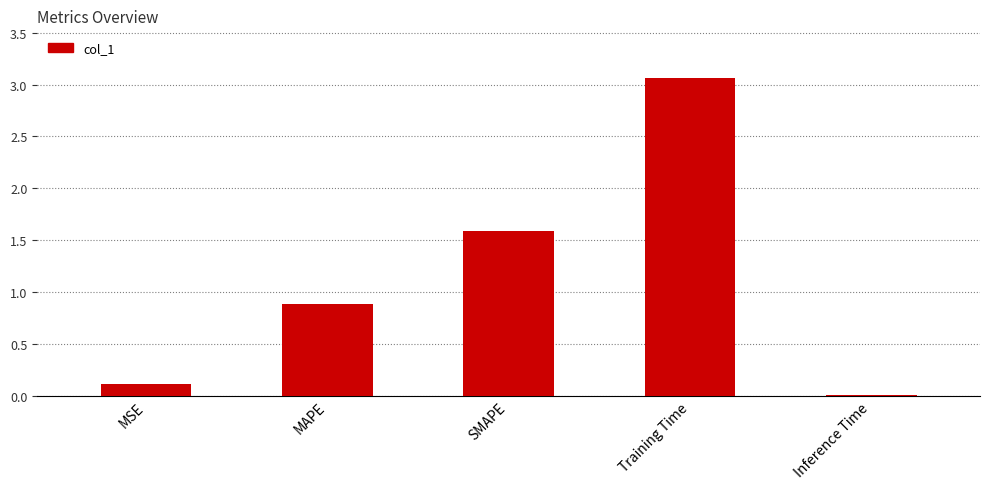

Which category has the lowest value across all series?

Inference Time